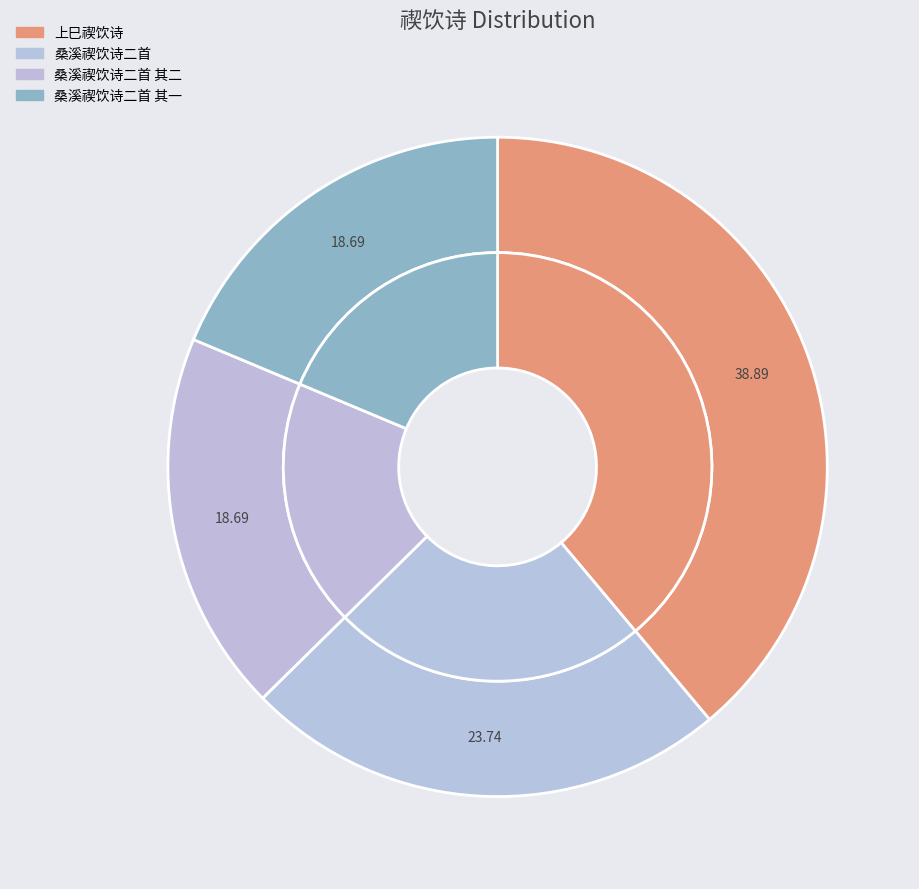

Which has a higher value, 桑溪禊饮诗二首 or 桑溪禊饮诗二首 其二?

桑溪禊饮诗二首